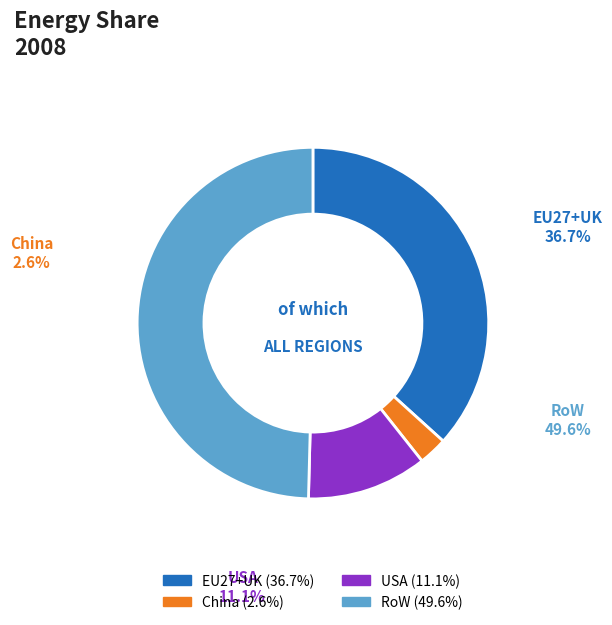

The China slice represents 13% of the pie. True or false?

False